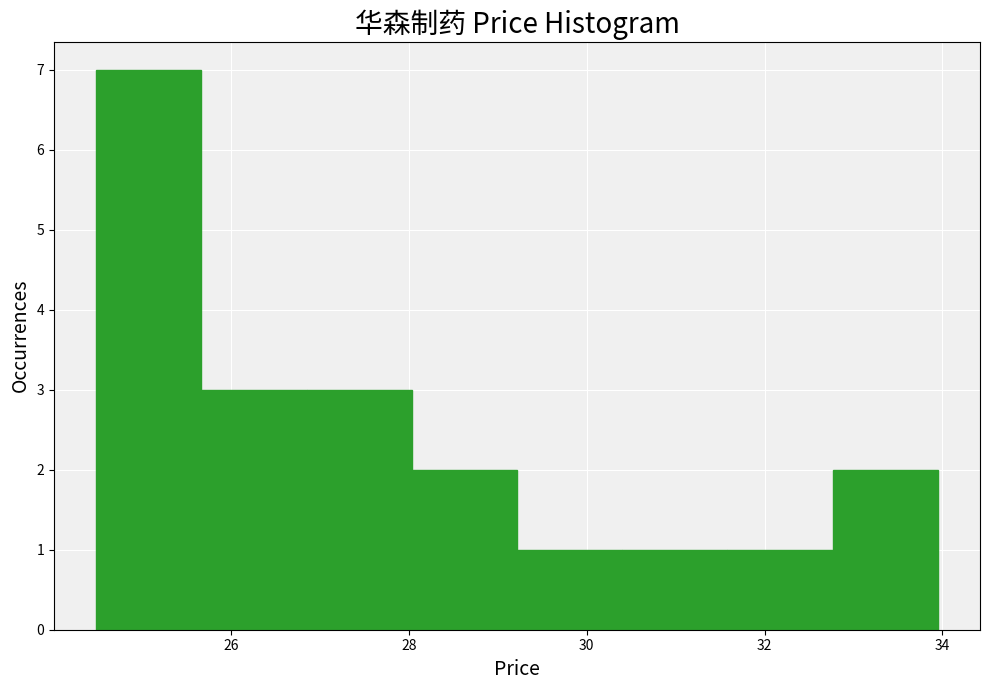

Over which range of the x-axis is the bar tallest?

24.4 to 25.6